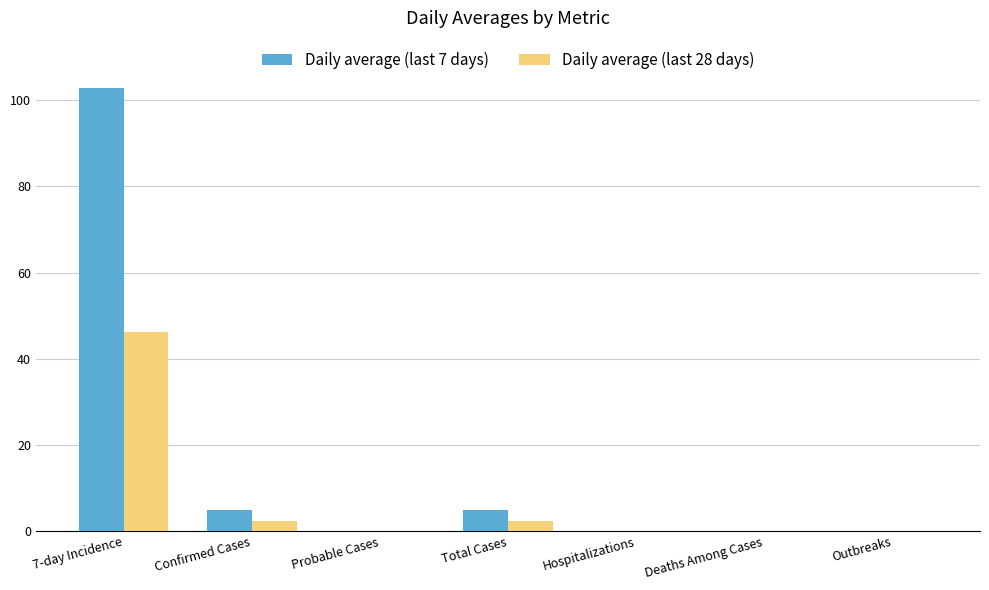

Which series has the largest total across all categories?

Daily average (last 7 days)